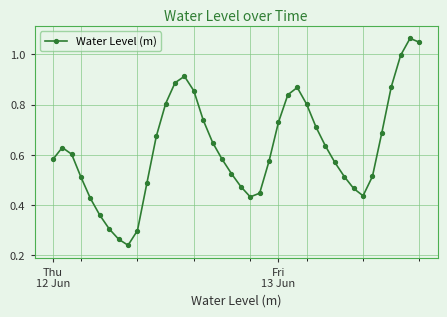

True or false: there are more than 2 points higher than both neighbors.

True